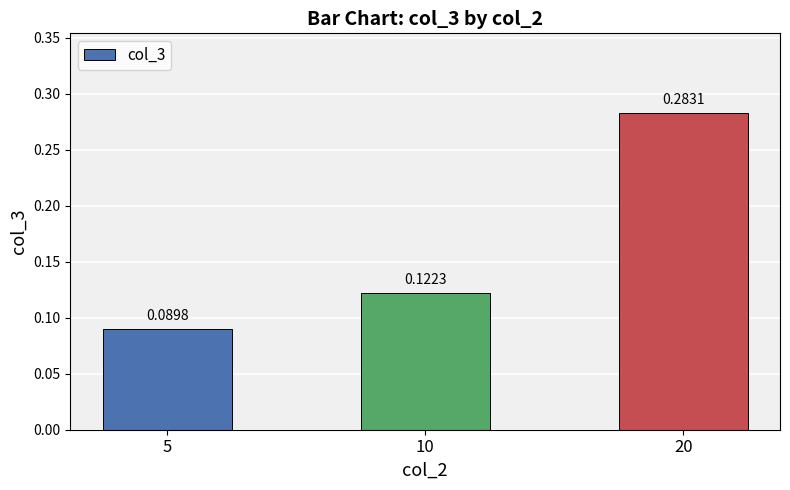

At which label is the value closest to 0?

5